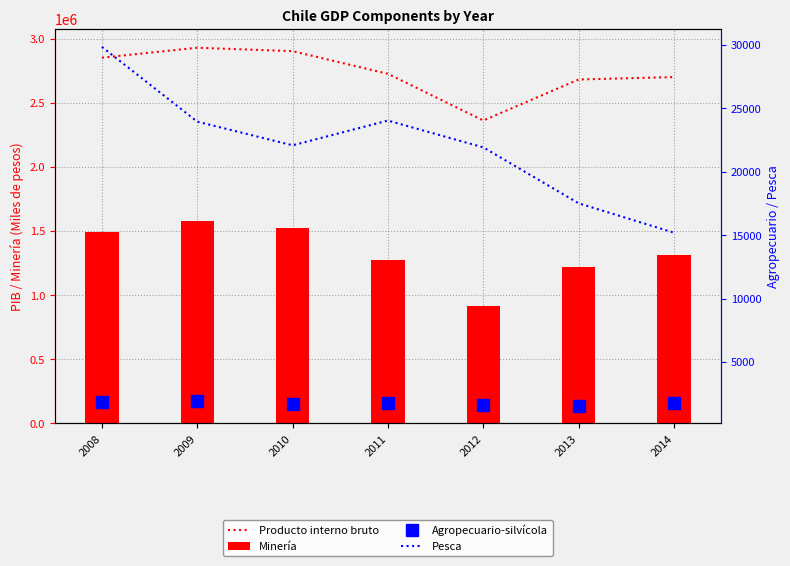

The Minería series shows 1496354 at 2008. True or false?

True